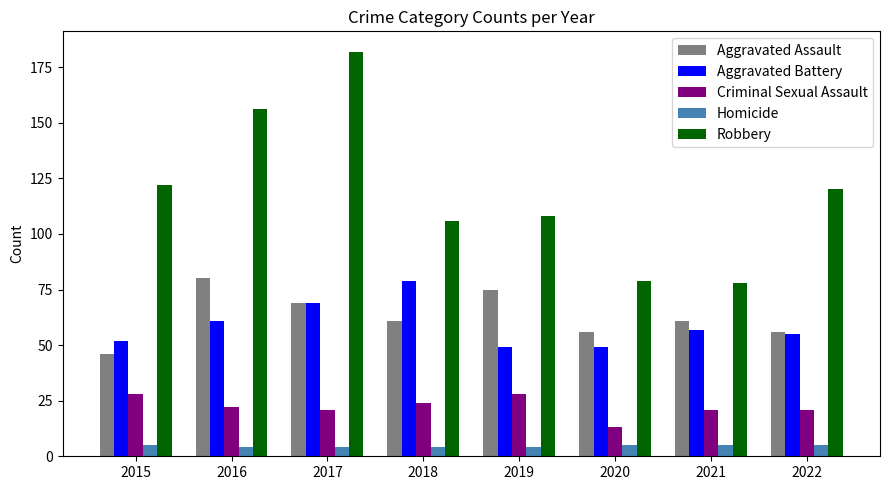

Reading right to left, extract all data points from this chart.

Aggravated Assault: 2022=56	2021=61	2020=56	2019=75	2018=61	2017=69	2016=80	2015=46
Aggravated Battery: 2022=55	2021=57	2020=49	2019=49	2018=79	2017=69	2016=61	2015=52
Criminal Sexual Assault: 2022=21	2021=21	2020=13	2019=28	2018=24	2017=21	2016=22	2015=28
Homicide: 2022=5	2021=5	2020=5	2019=4	2018=4	2017=4	2016=4	2015=5
Robbery: 2022=120	2021=78	2020=79	2019=108	2018=106	2017=182	2016=156	2015=122